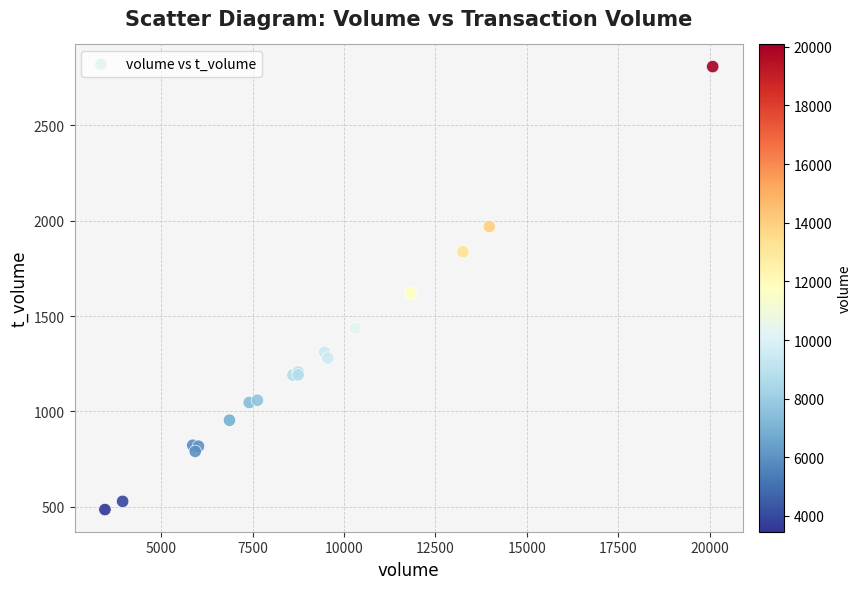

What Y value in the scatter plot is closest to 1646?

1620